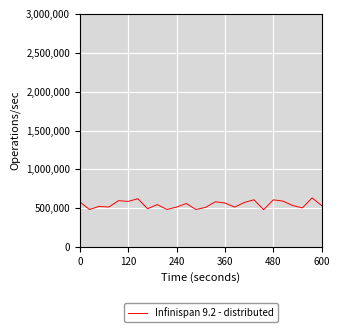

What is the difference between the maximum and minimum values?

152114.3